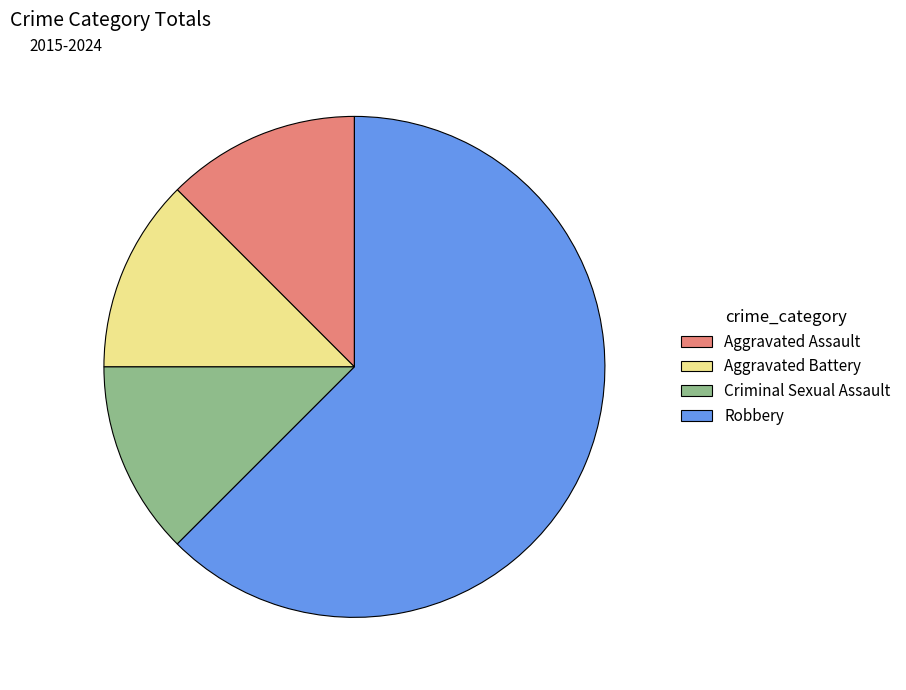

Between Criminal Sexual Assault and Robbery, which is larger?

Robbery